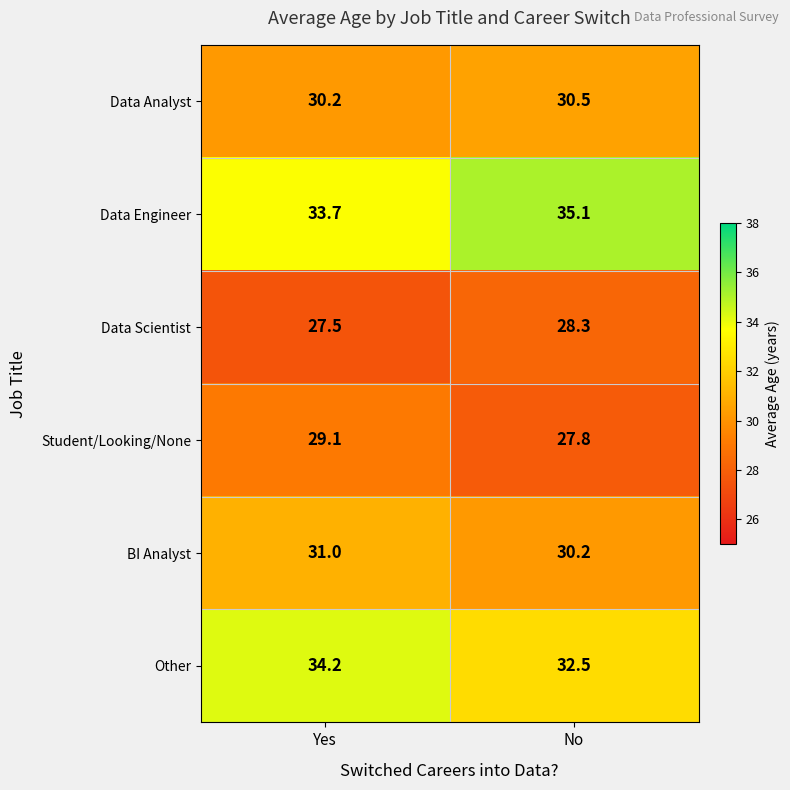

What is the greatest value displayed?

35.1